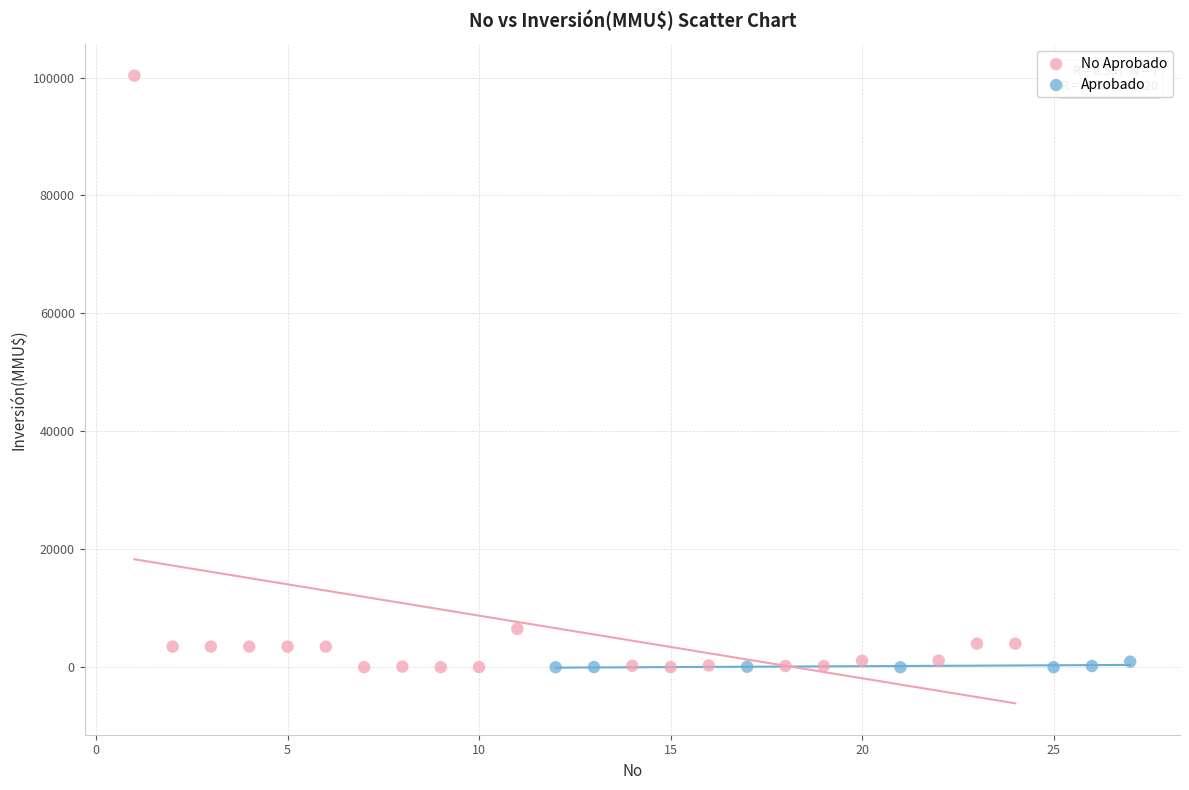

Which series reaches the maximum Y coordinate?

No Aprobado